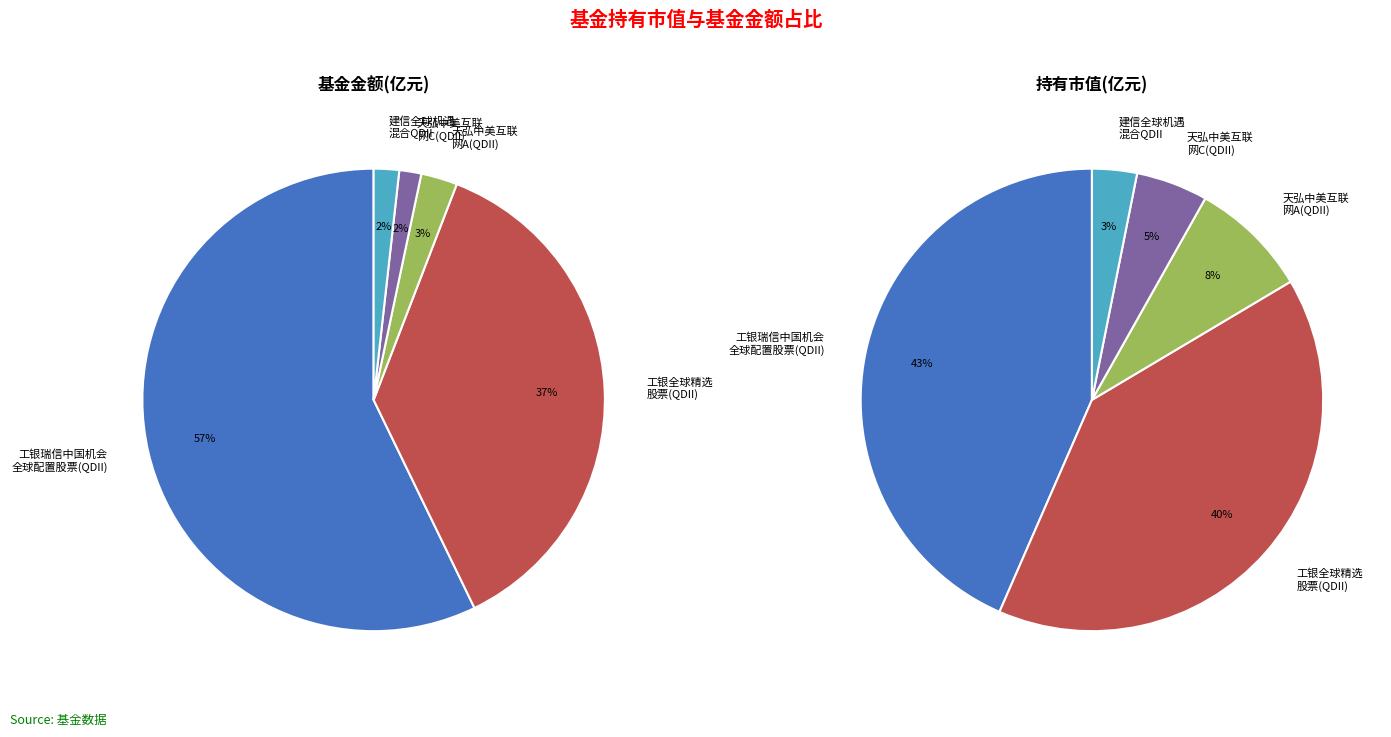

The 天弘中证中美互联网指数（QDII）C slice represents 1% of the pie. True or false?

False